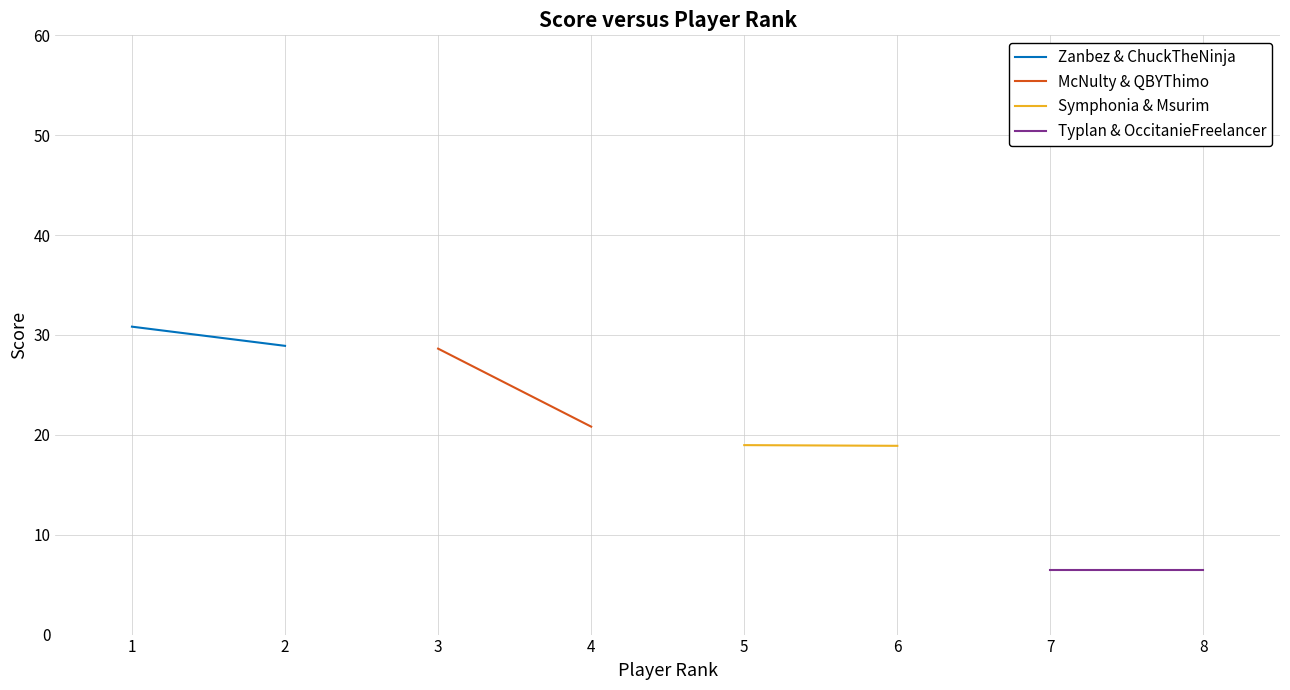

Is the value of Zanbez & ChuckTheNinja at 1 greater than the value of Typlan & OccitanieFreelancer at 1?

Yes